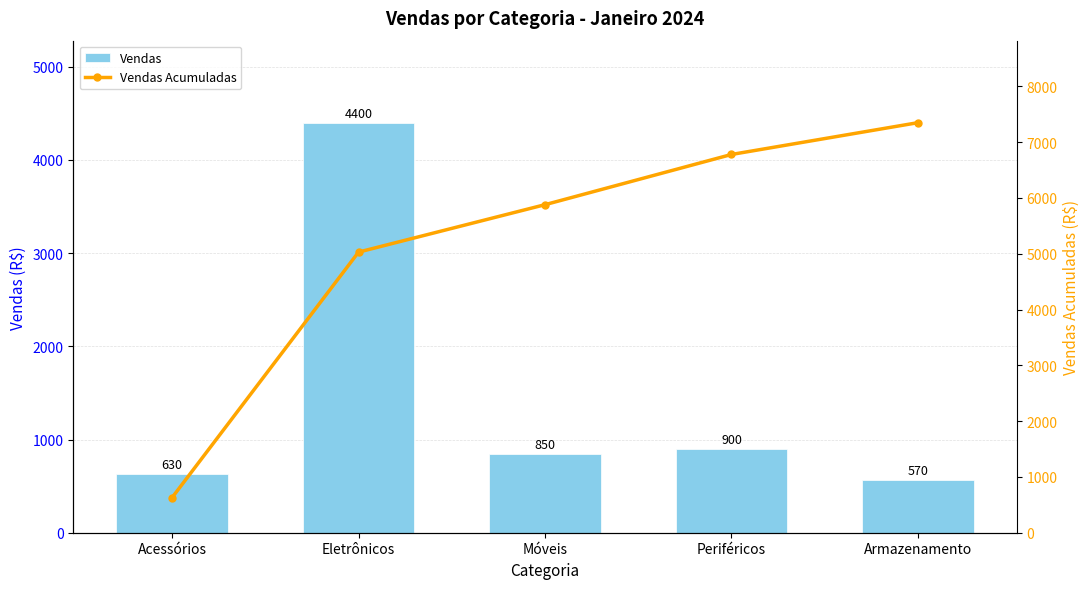

What is the label of the 4th bar from the left?

Periféricos